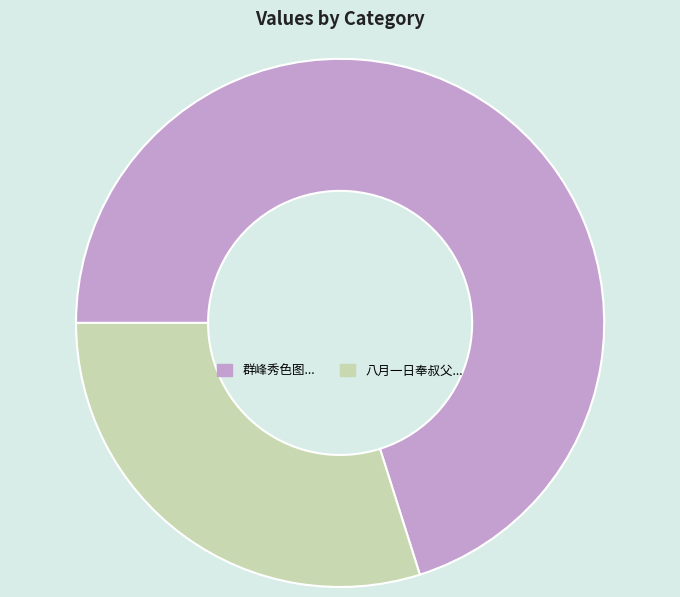

Does any single category account for the majority?

Yes